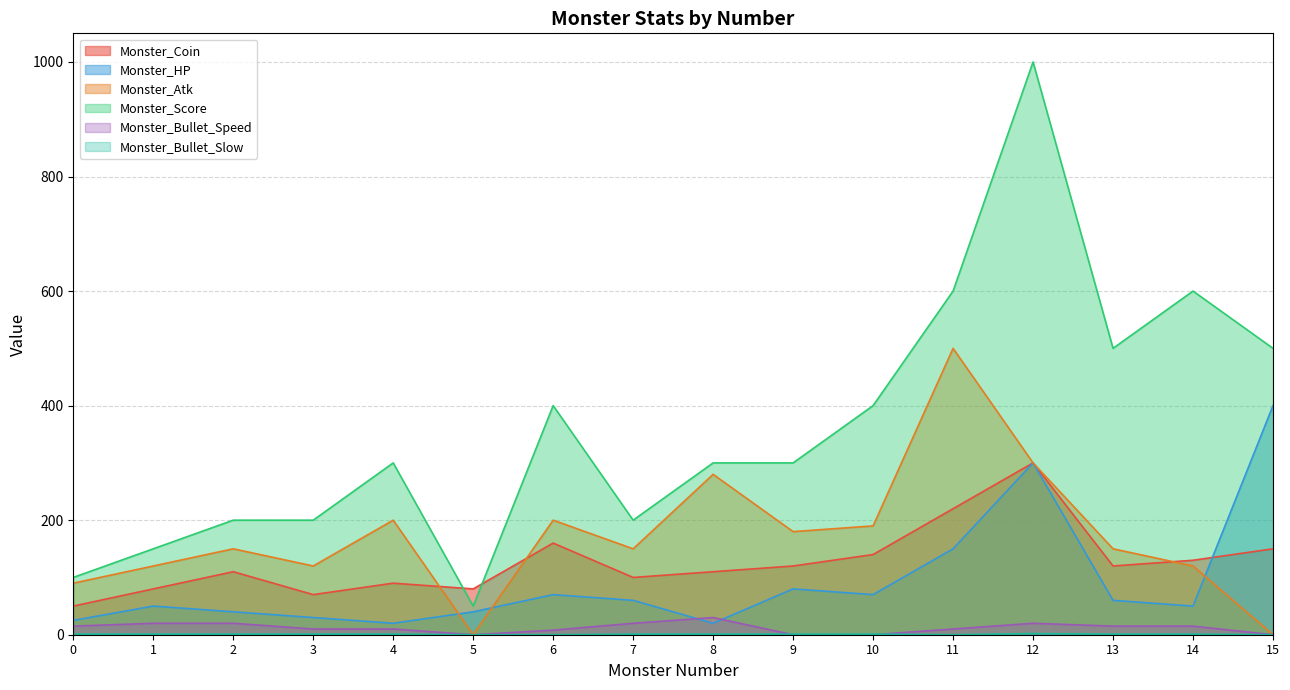

True or false: Monster_Bullet_Speed has more than 1 points higher than both neighbors.

True